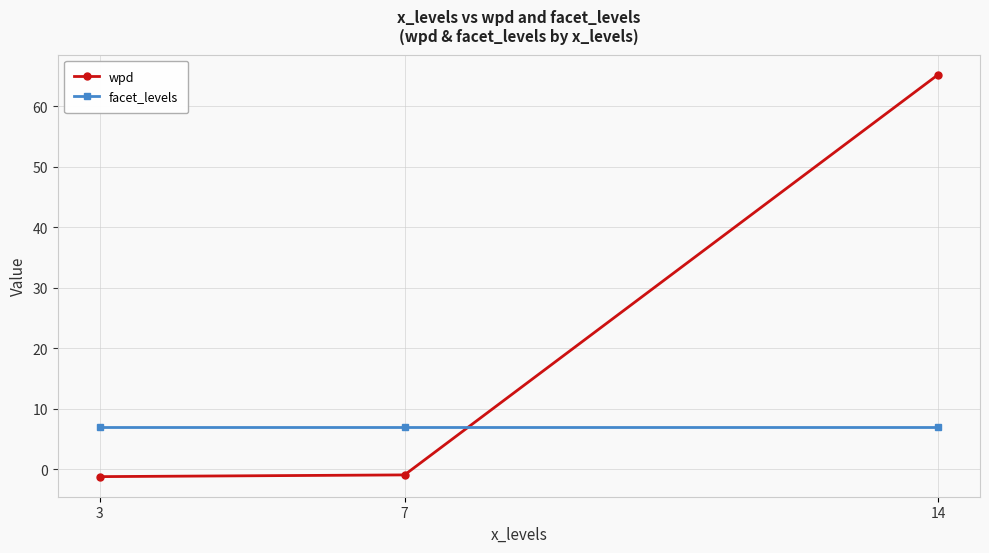

The value of facet_levels at 14 is 7.0. True or false?

True